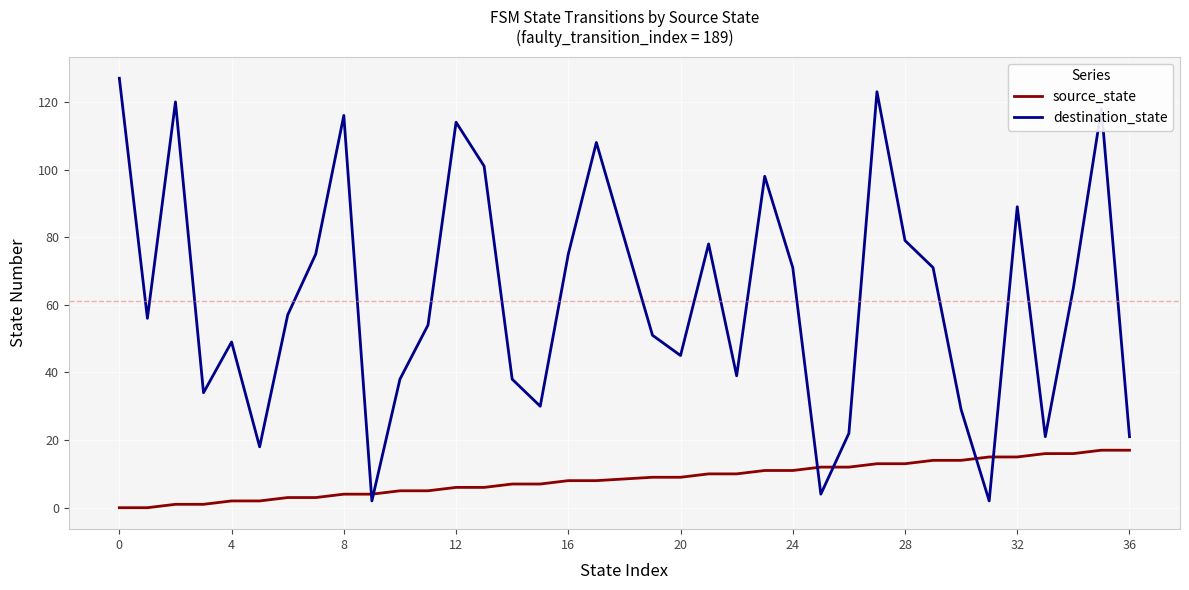

Count the number of categories in the chart.

36